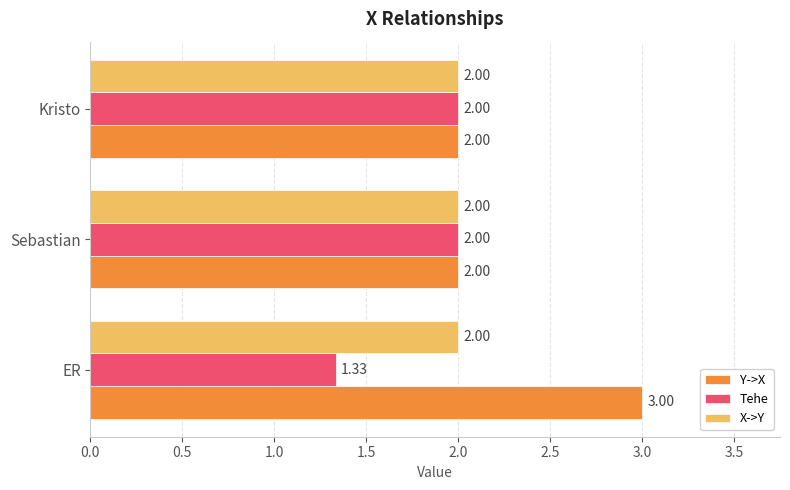

Which series has the largest range (max minus min)?

Y->X